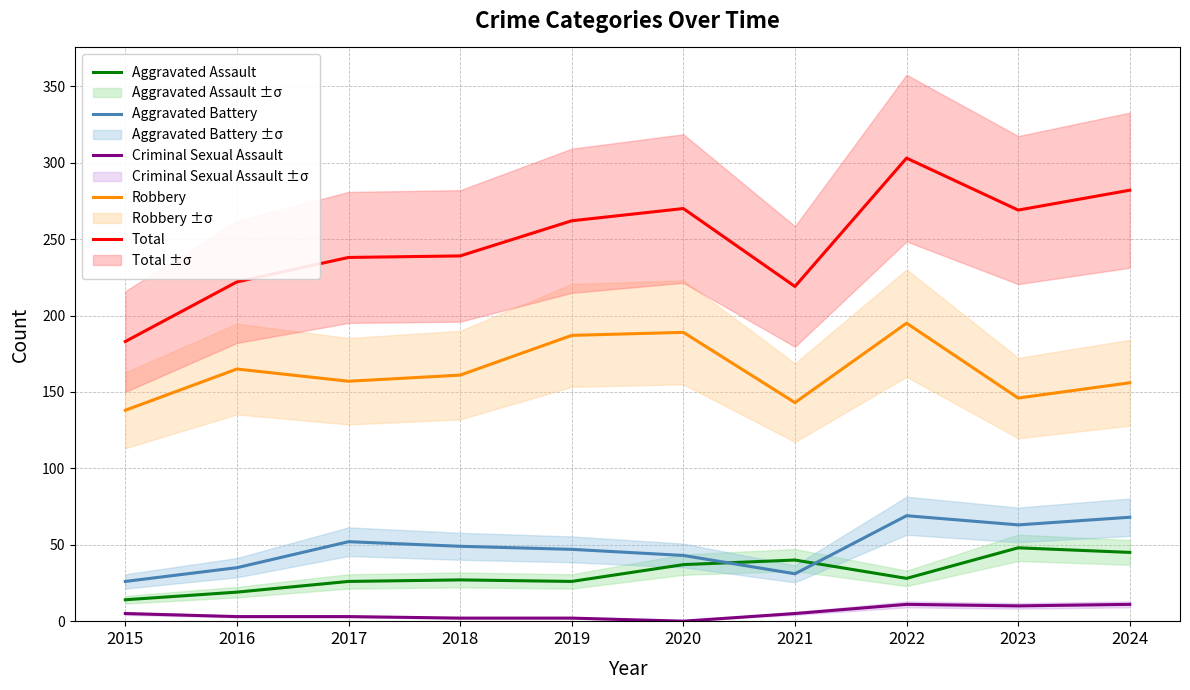

What is the greatest value displayed?

303